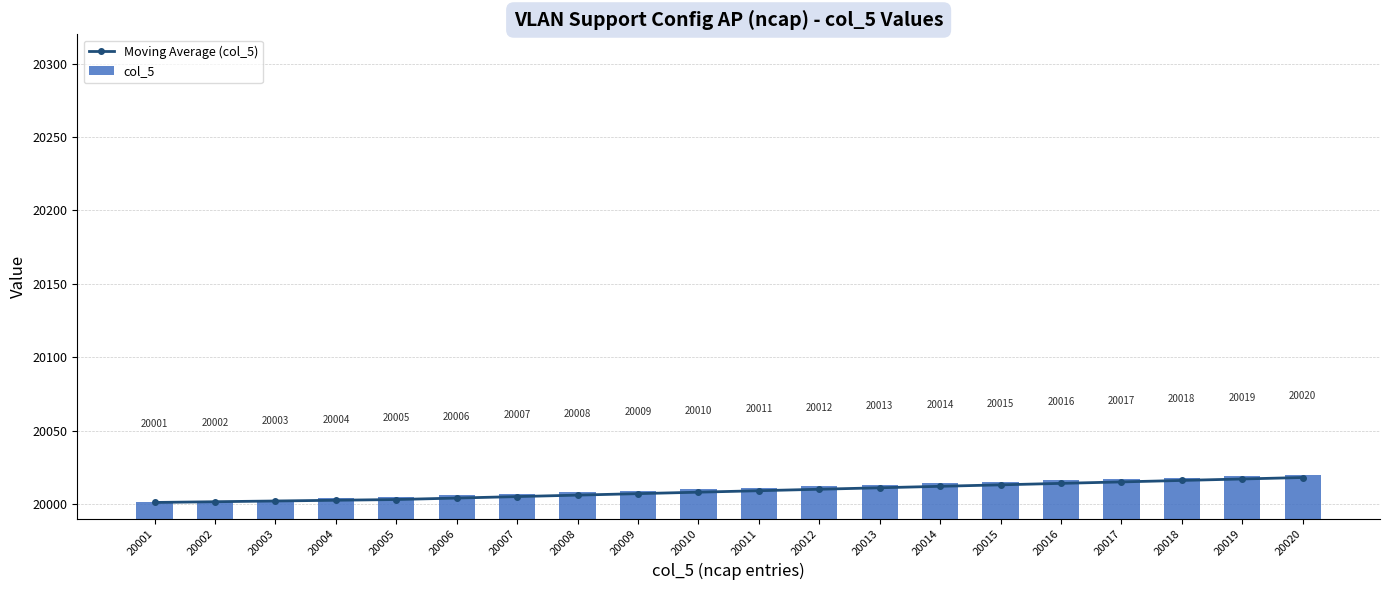

What is the difference between the maximum and minimum values in the col_5 series?

19